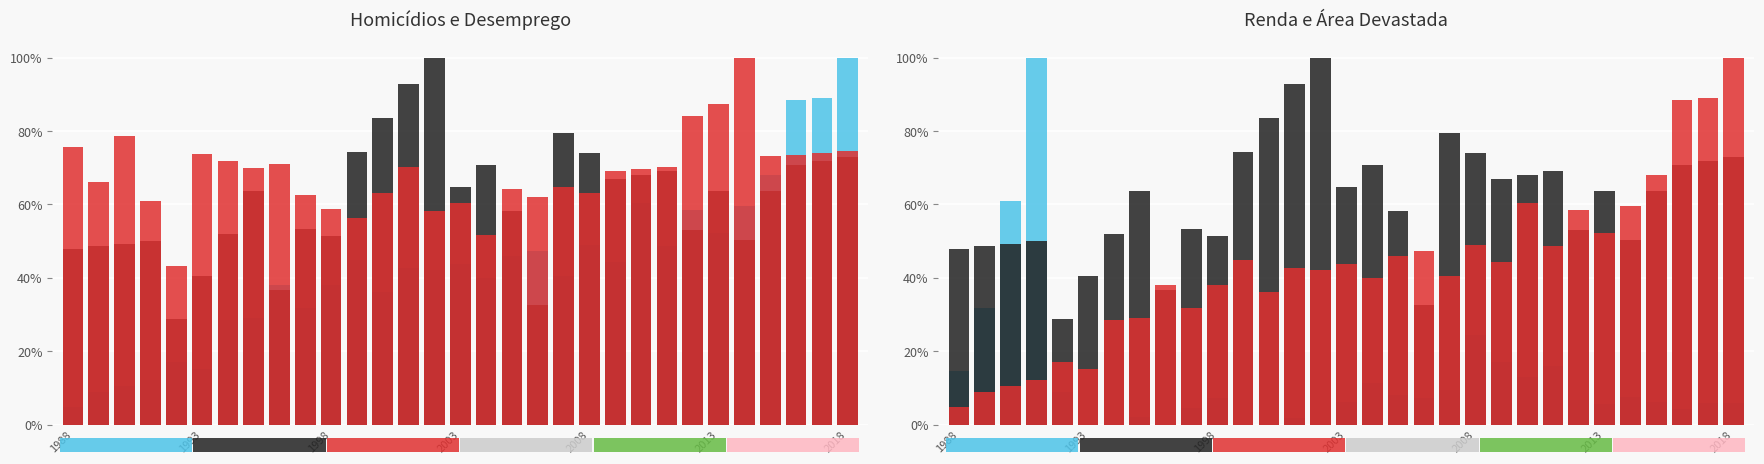

Does the chart contain stacked bars?

No